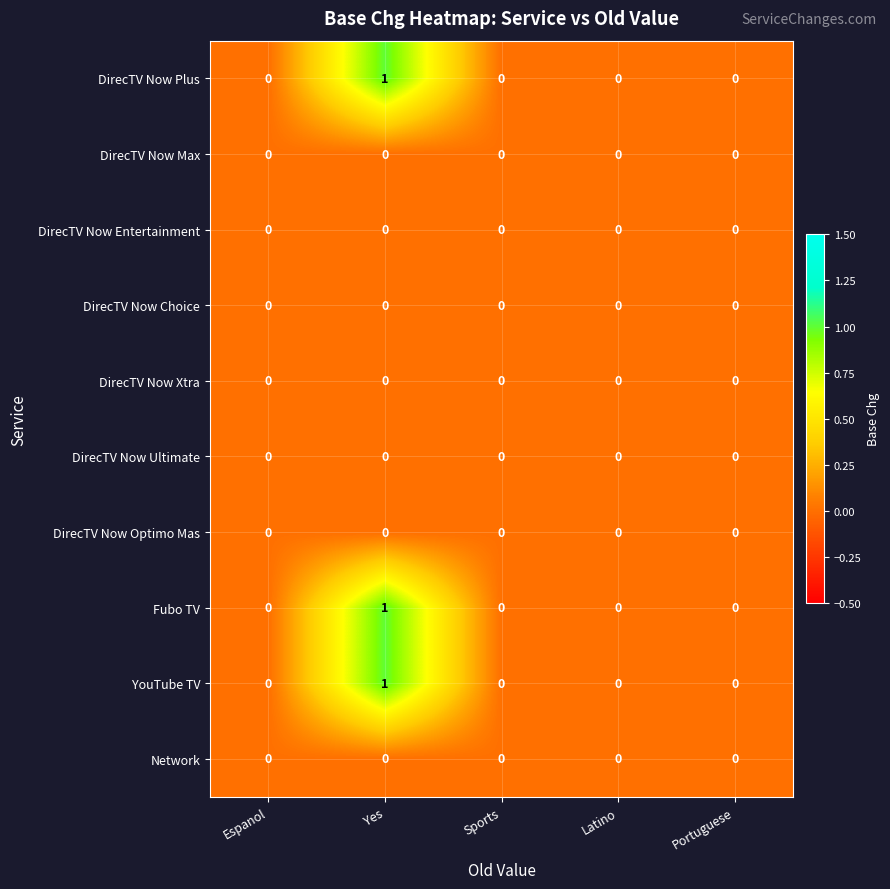

Which category has the highest value across all series?

Yes